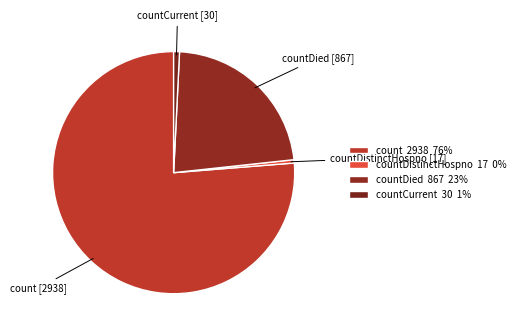

Is there any slice that represents more than half of the pie?

Yes